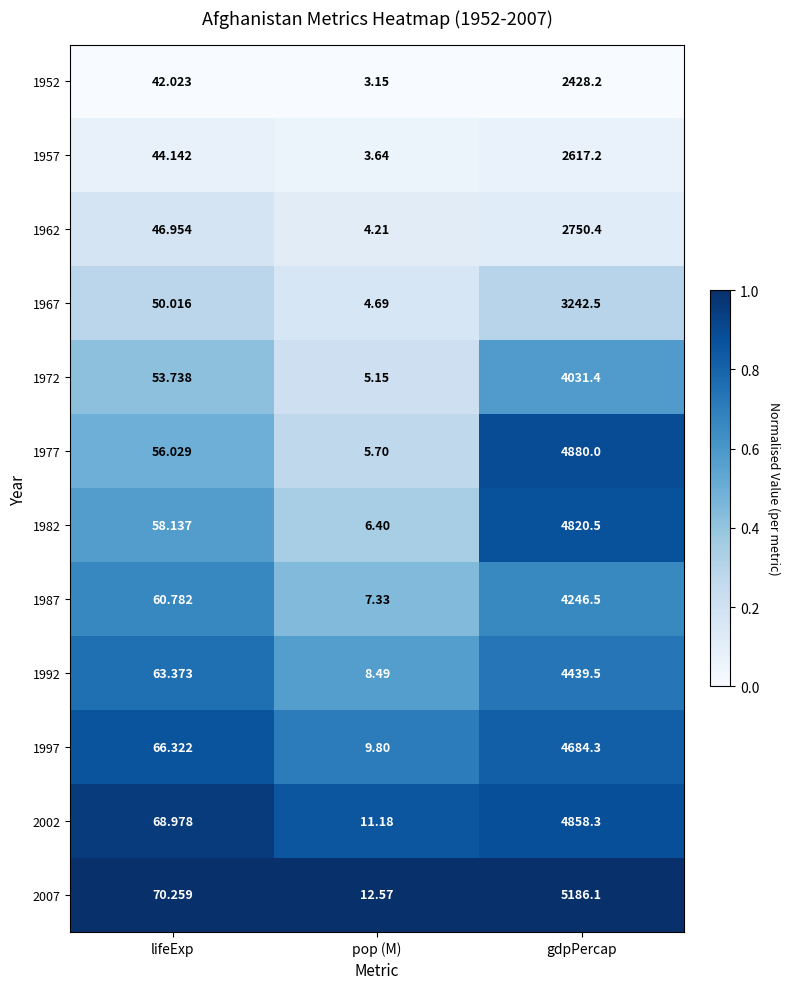

Is the value of 1972 at lifeExp greater than the value of 1967 at lifeExp?

Yes